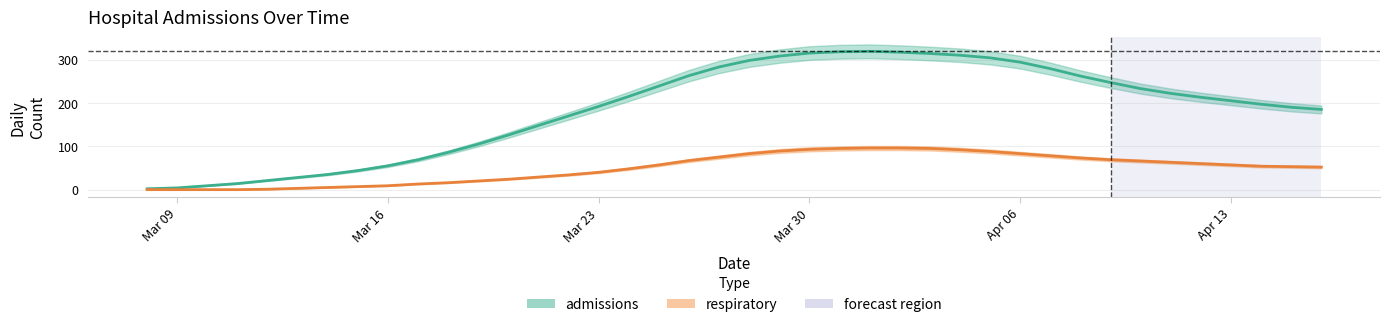

True or false: respiratory and admissions cross at least once.

False